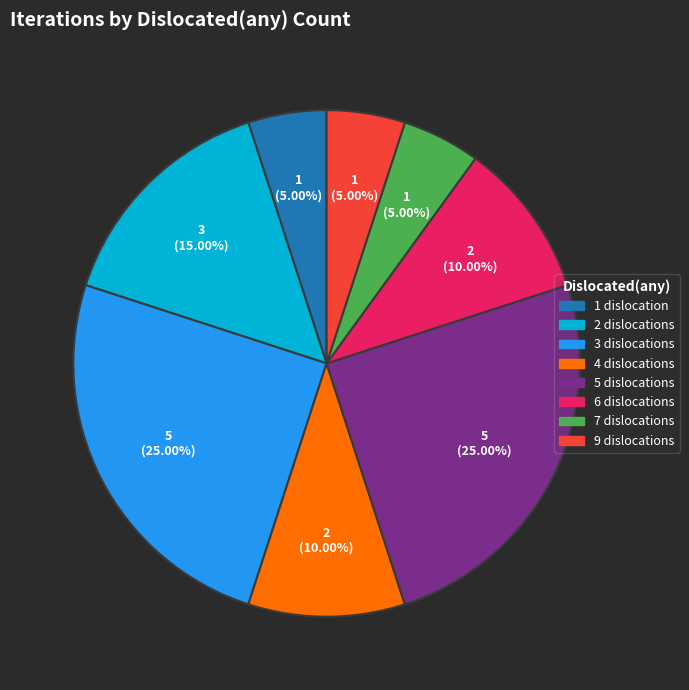

To the nearest percent, what is the difference between the largest and smallest slice percentages?

20%